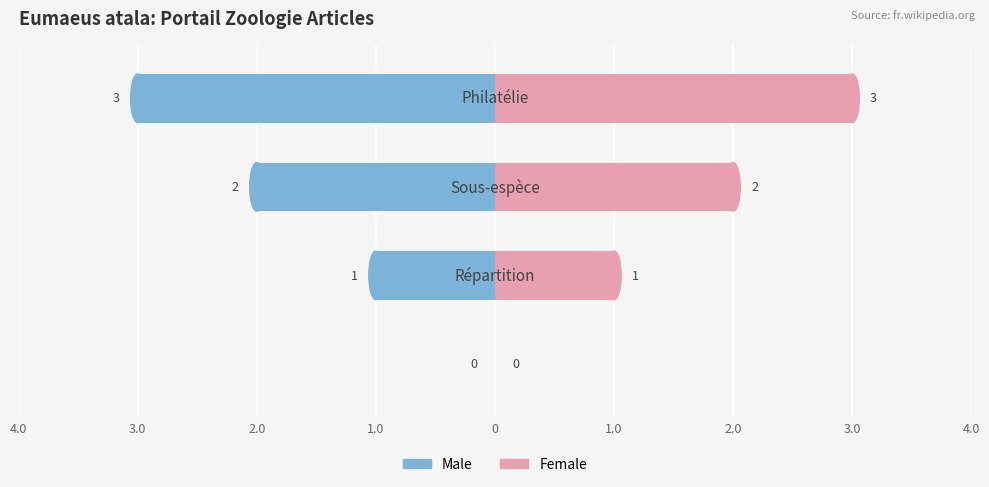

Which series has the widest spread of values?

Male